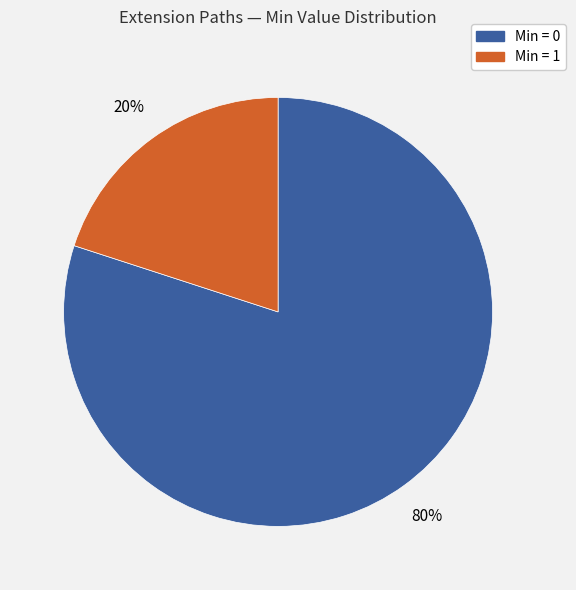

To the nearest percent, what is the difference between the largest and smallest slice percentages?

60%